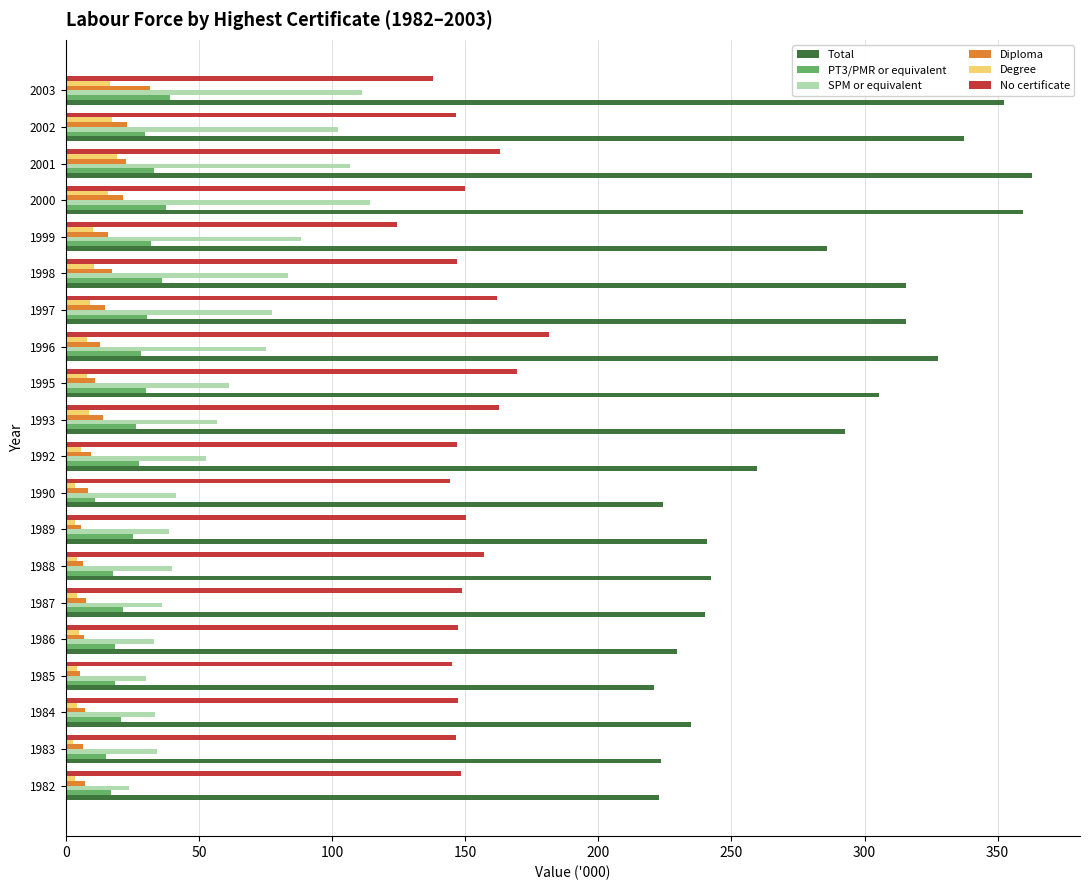

List the series in order of their peak value, highest first.

Total, No certificate, SPM or equivalent, PT3/PMR or equivalent, Diploma, Degree